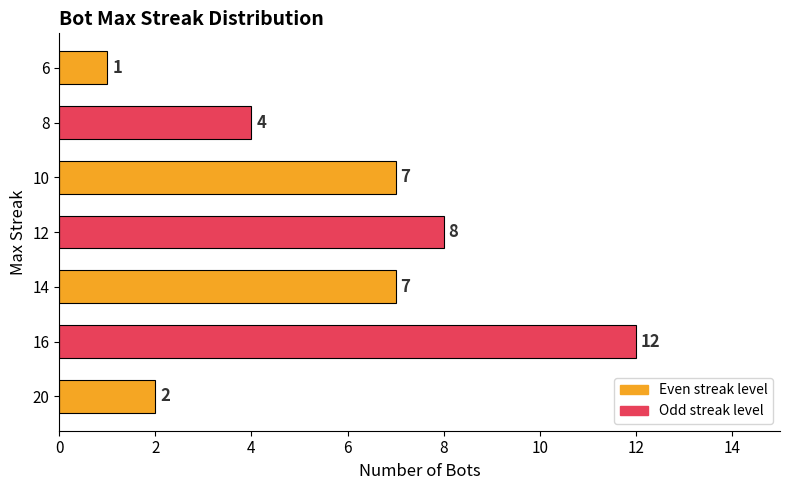

What is the approximate value at 12?

8